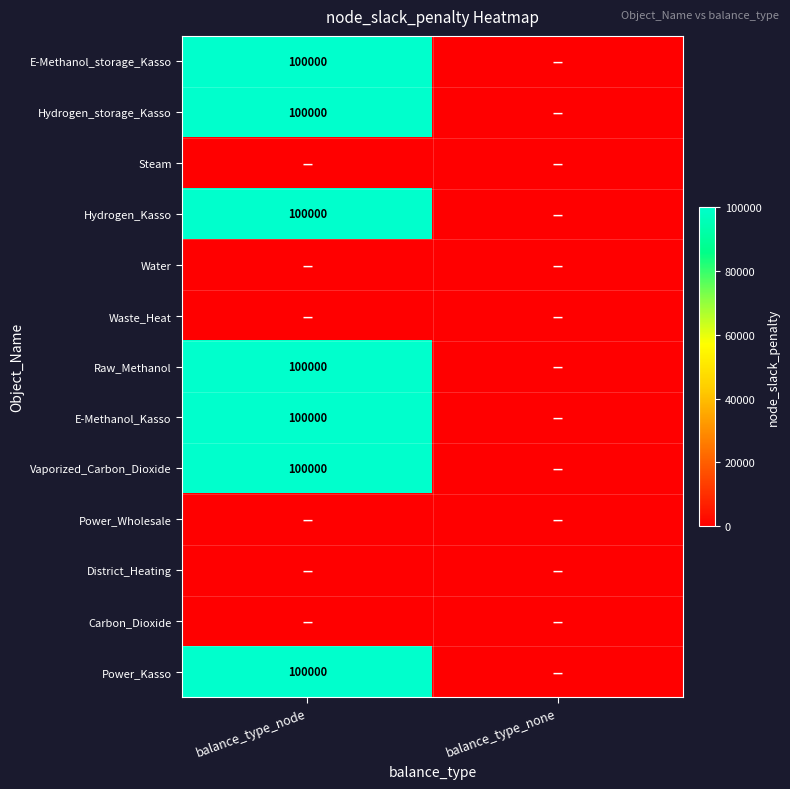

True or false: Vaporized_Carbon_Dioxide has a value of 141539 at balance_type_node.

False